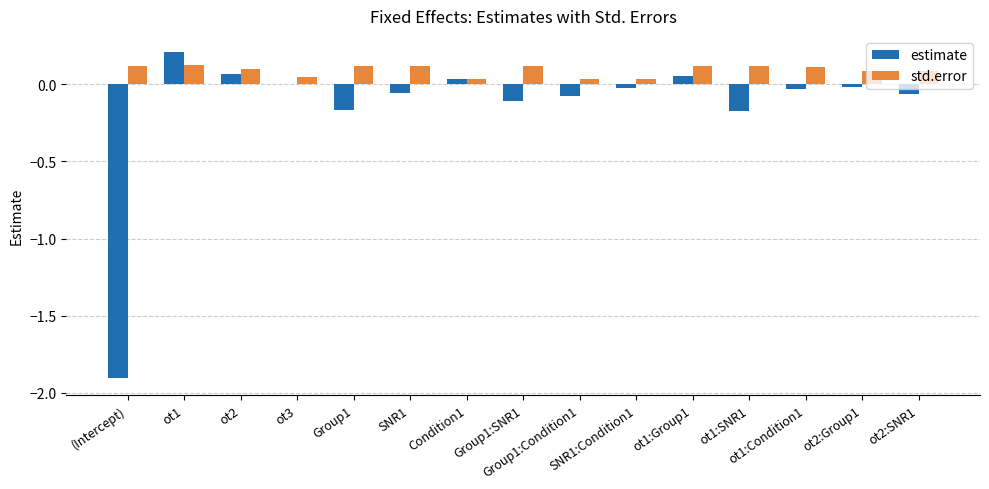

What is the sum of all estimate values?

-2.3